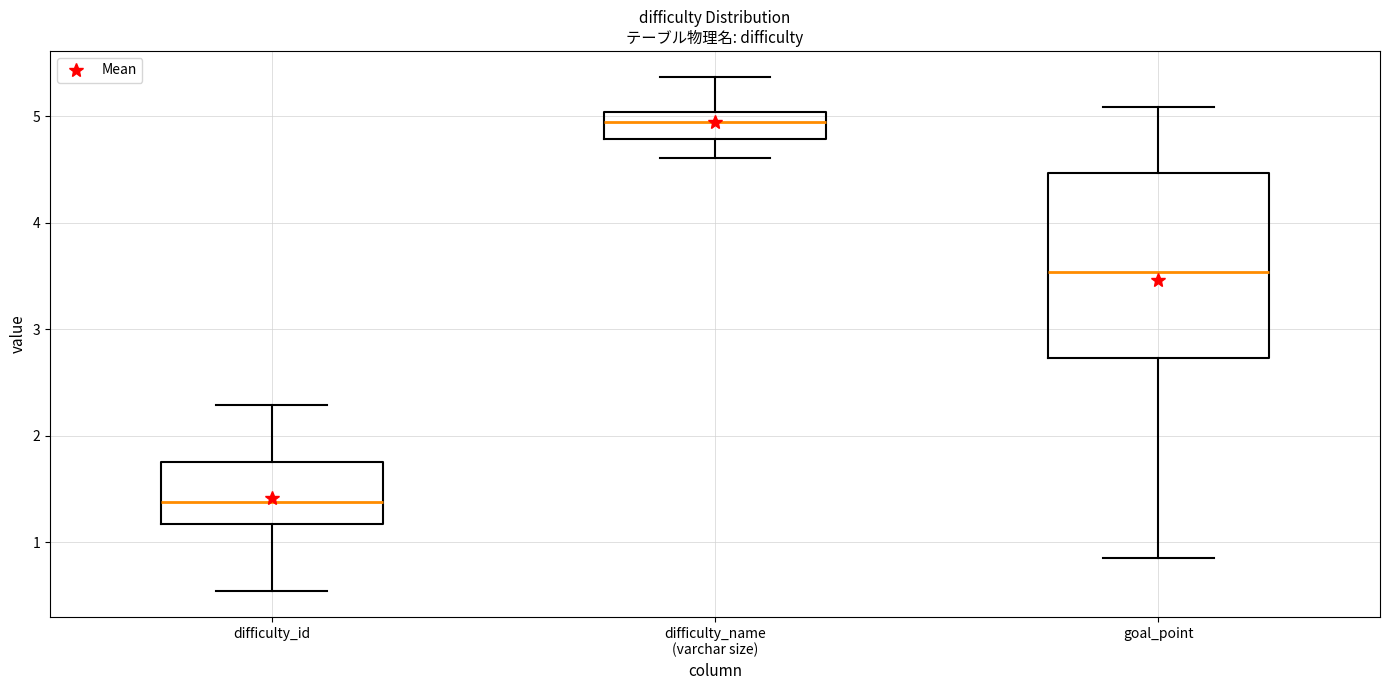

Which box has the highest median line?

difficulty_name (varchar size)